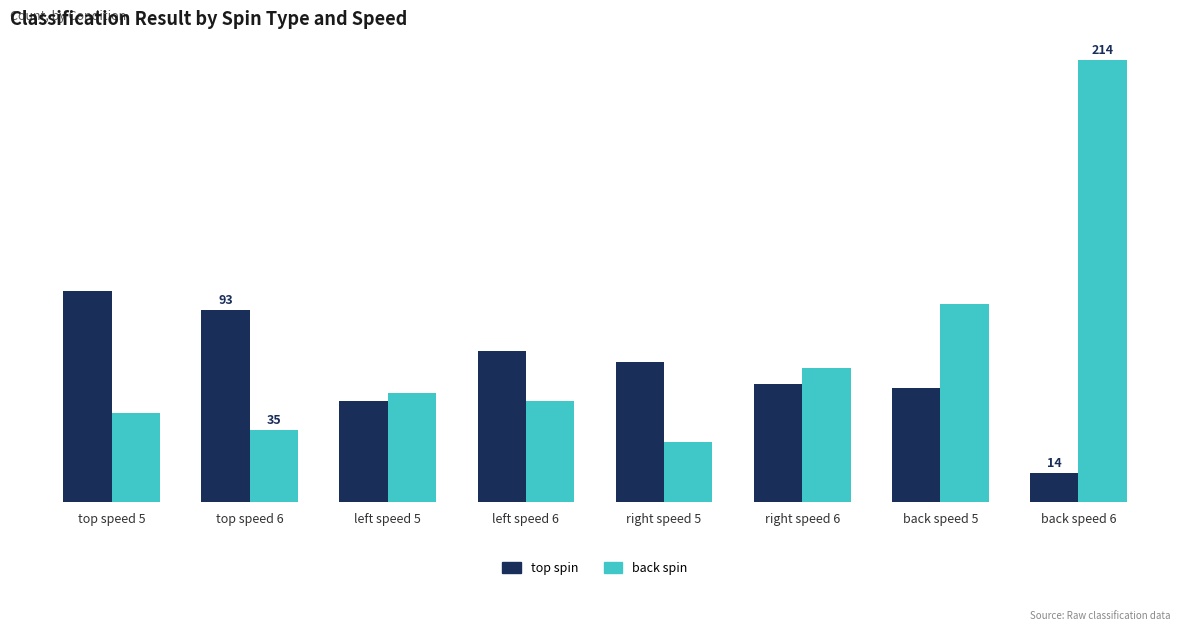

Read the back spin value at top speed 6, to the nearest 50.

50